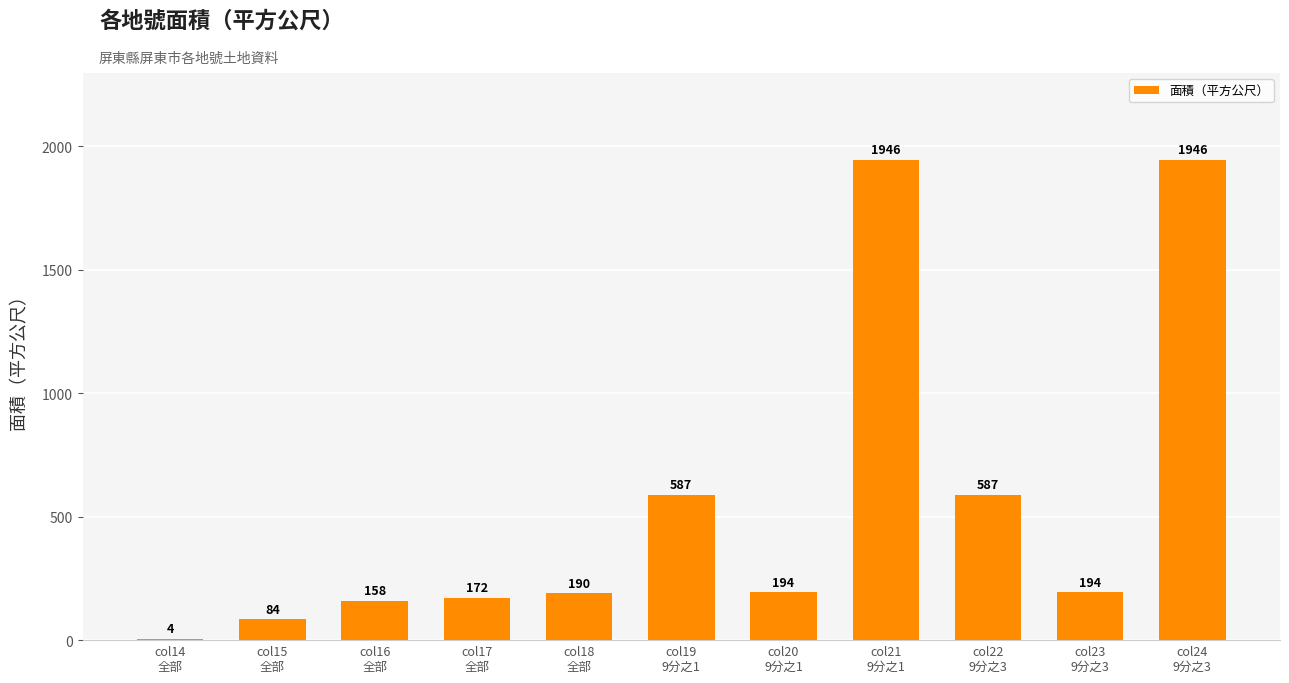

What is the greatest value displayed?

1946